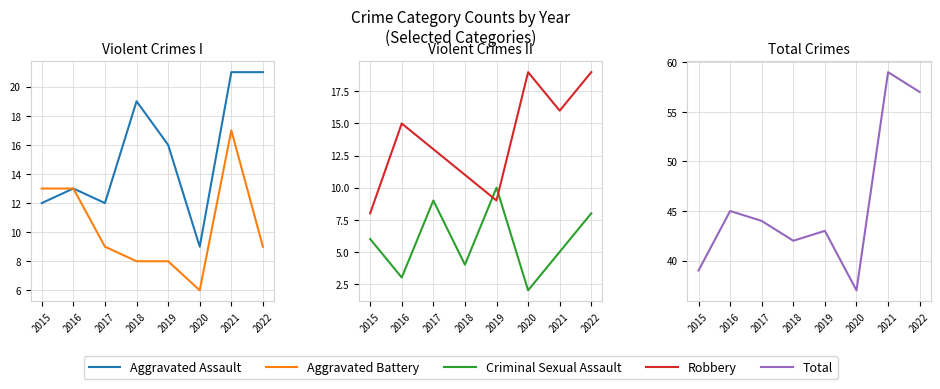

Read the Criminal Sexual Assault value at 2022.

8